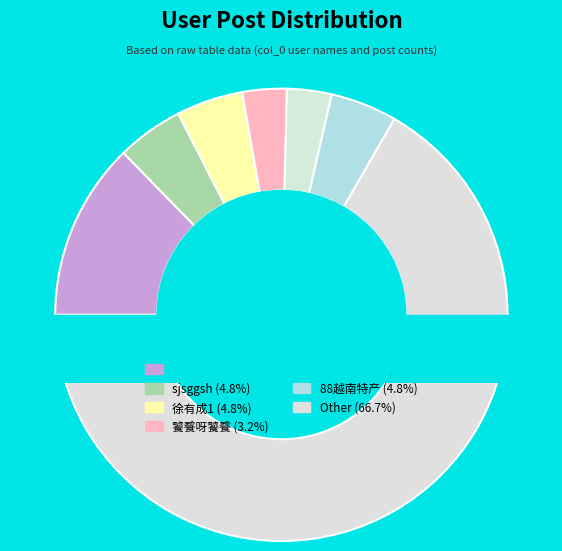

Is it true that 肥阳 is 13% of the pie?

True